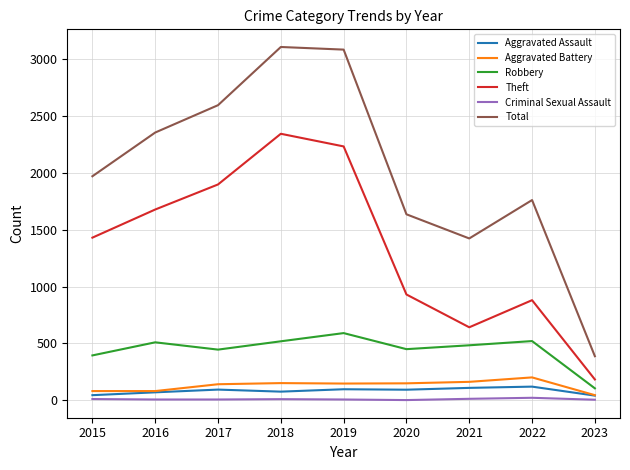

True or false: Total and Aggravated Assault intersect in this chart.

False